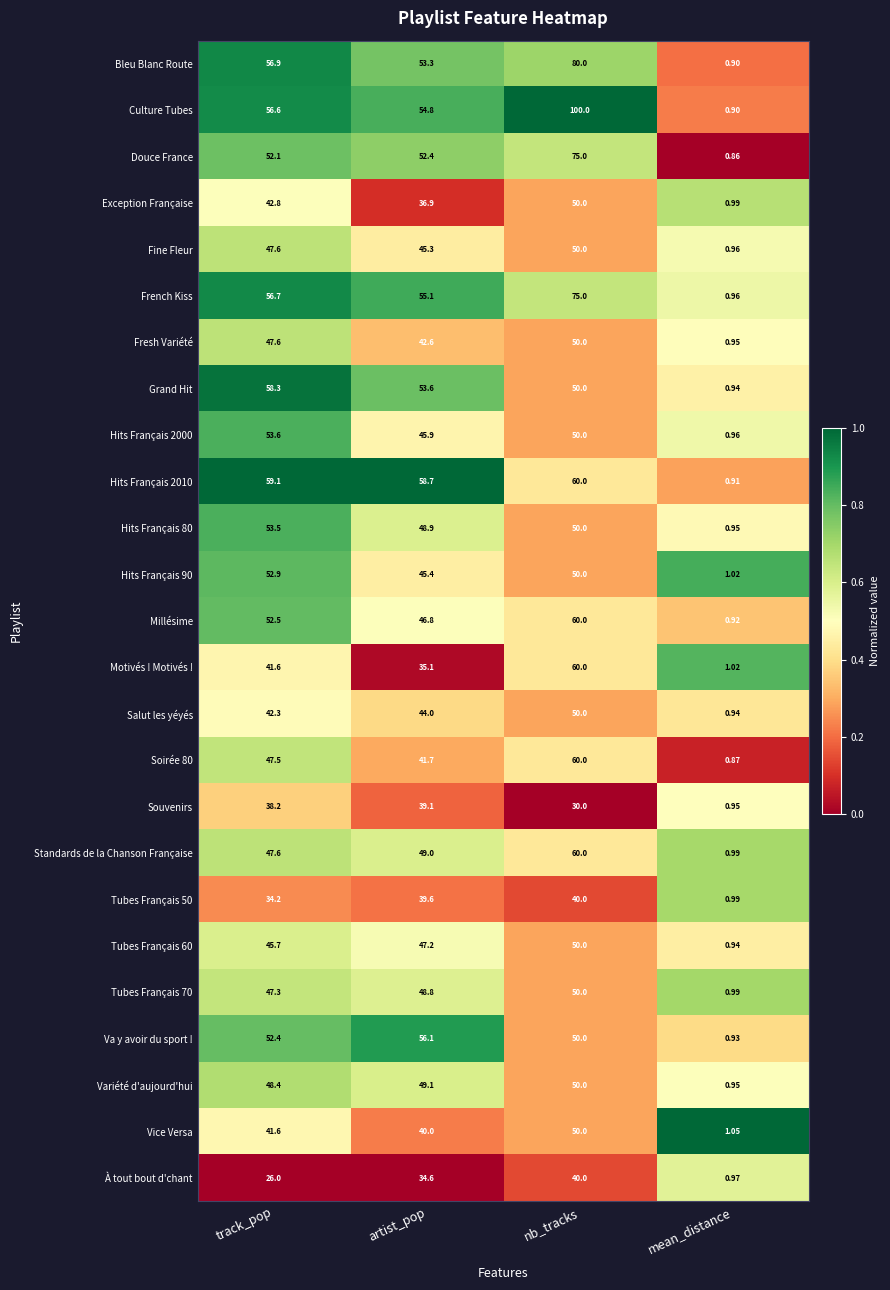

At which category does the chart reach its minimum across all series?

mean_distance